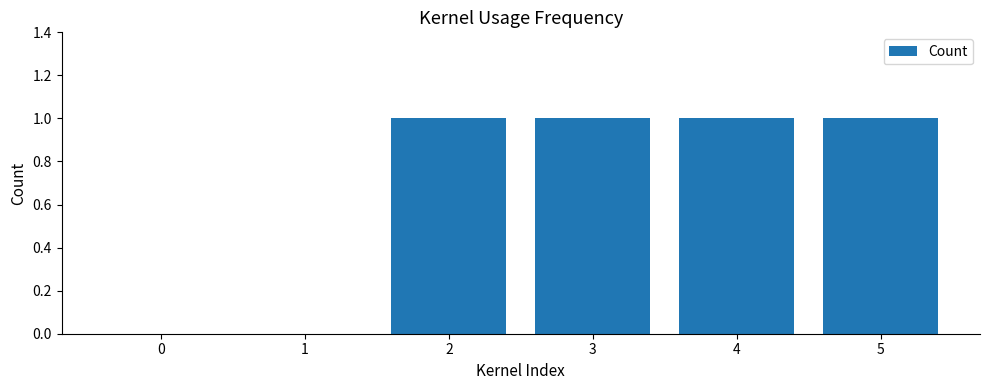

What is the change in value from 1 to 3?

+1